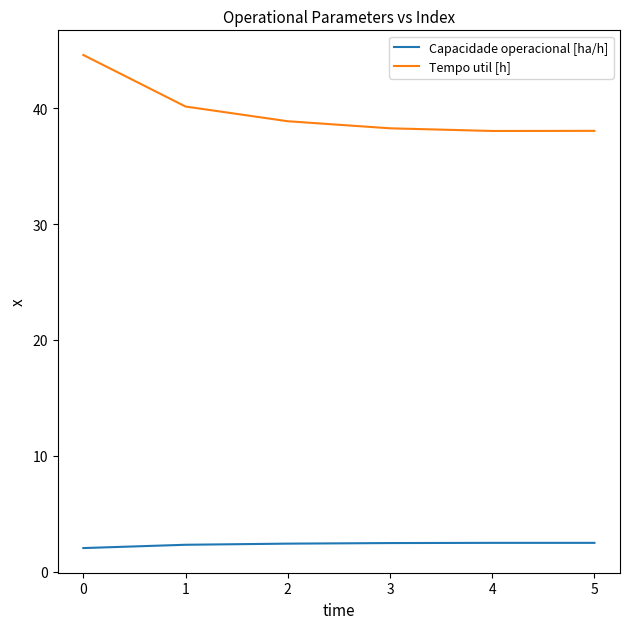

What is the lowest value of the Capacidade operacional [ha/h] series?

2.0